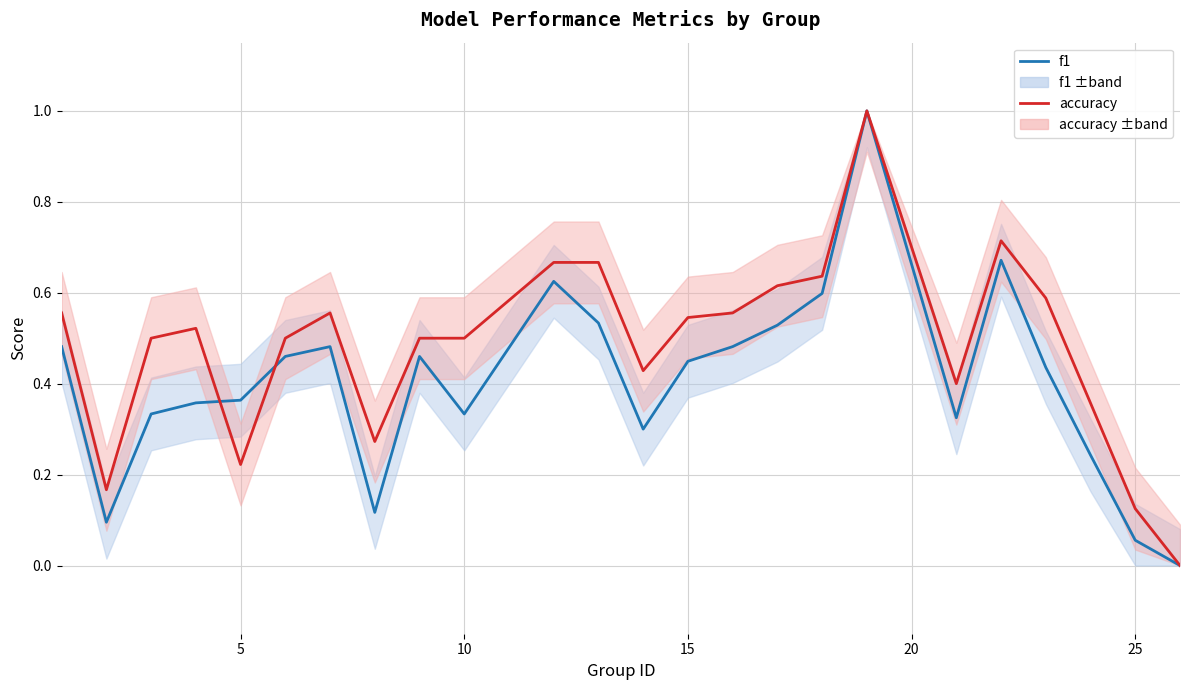

Rank the series by their average value, from lowest to highest.

f1, accuracy